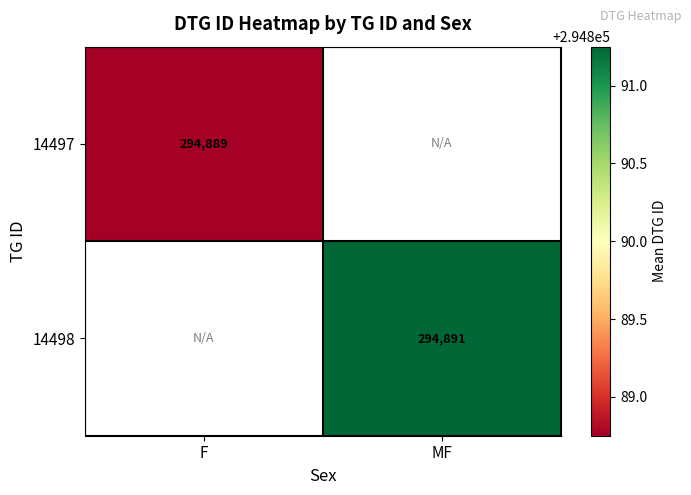

True or false: 14498 has a value of 432221.0 at MF.

False